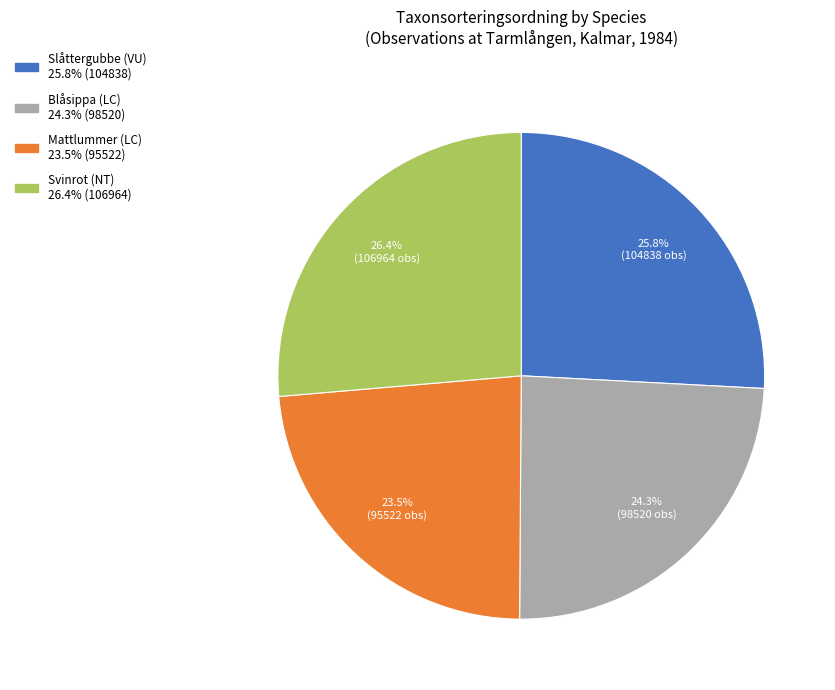

To the nearest percent, what is the combined percentage of Slåttergubbe (VU) and Blåsippa (LC)?

50%